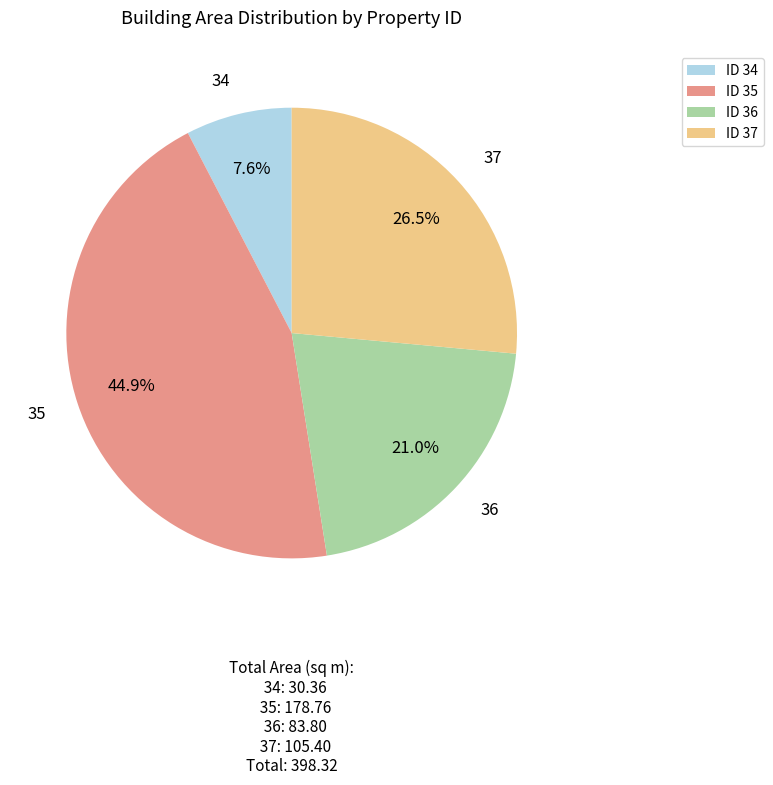

Rank the categories by value from lowest to highest.

ID 34, ID 36, ID 37, ID 35